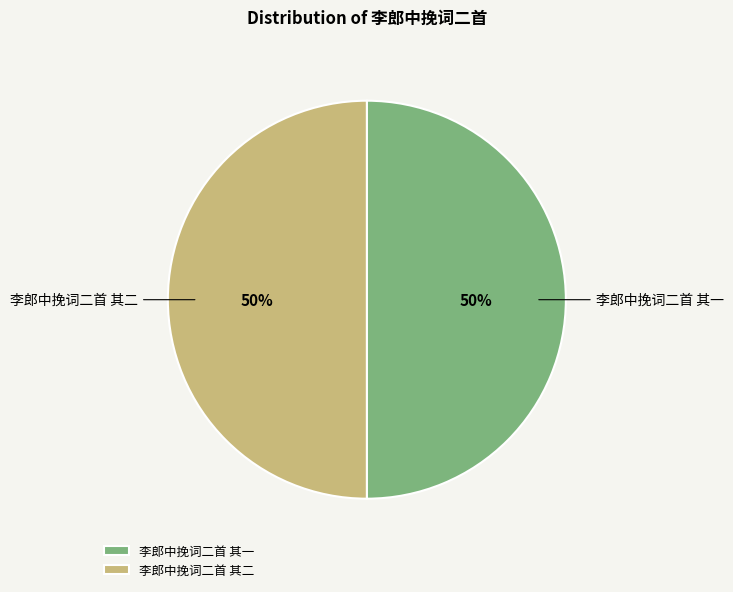

What is the ratio of the value at 李郎中挽词二首 其一 to the value at 李郎中挽词二首 其二?

1.0